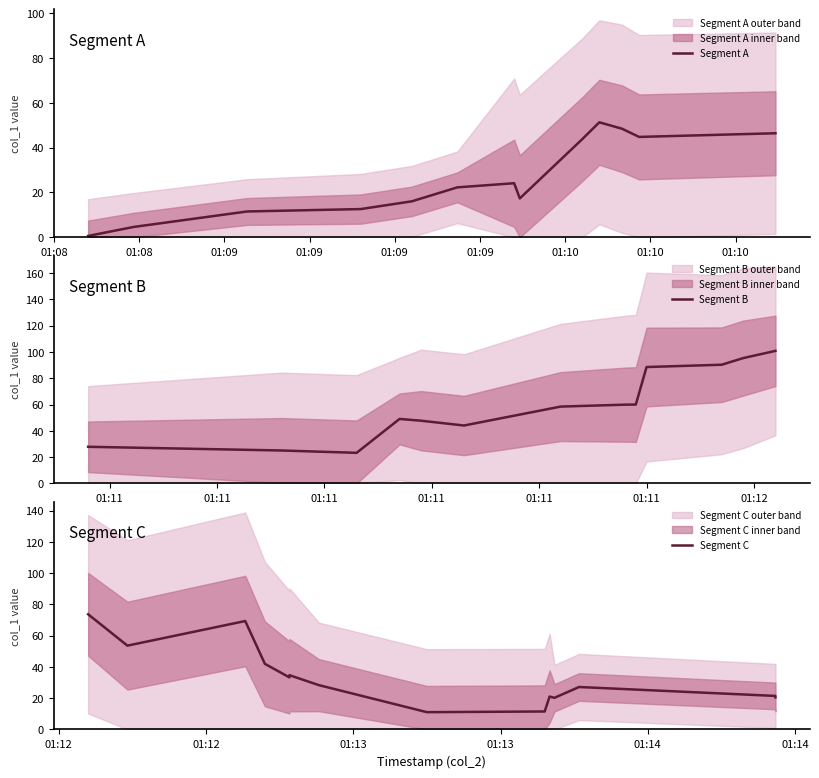

Rank the categories by value from highest to lowest.

29, 28, 18, 20, 9, 36, 25, 10, 34, 39, 15, 23, 21, 16, 19, 8, 5, 6, 32, 24, 2, 4, 12, 26, 31, 30, 13, 14, 17, 38, 11, 22, 33, 37, 27, 0, 3, 1, 7, 35